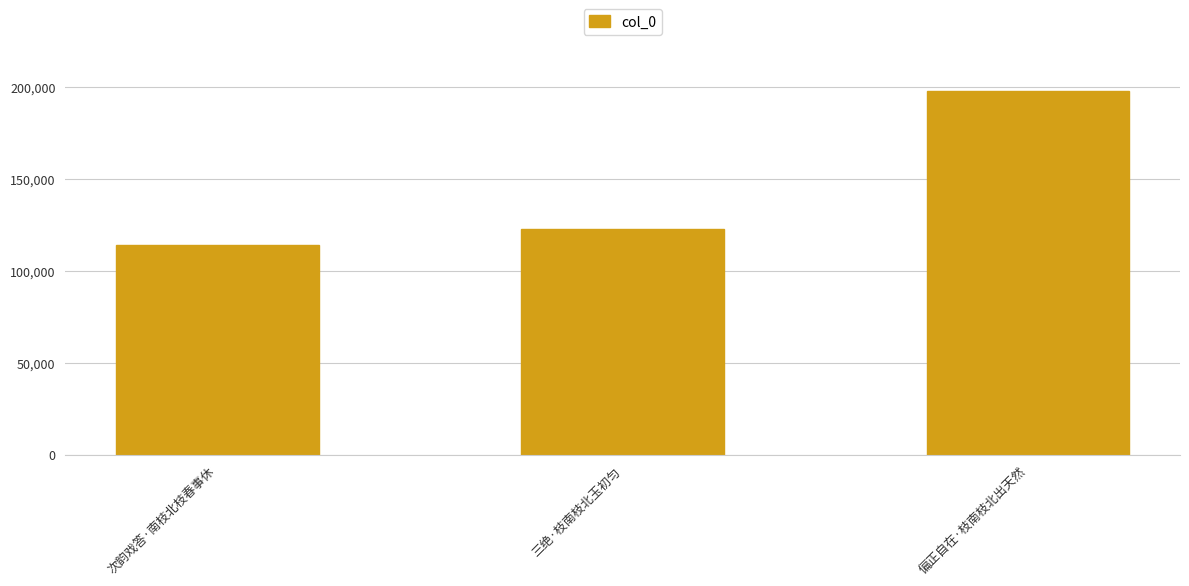

What is the value of the 3rd bar from the left?

197859